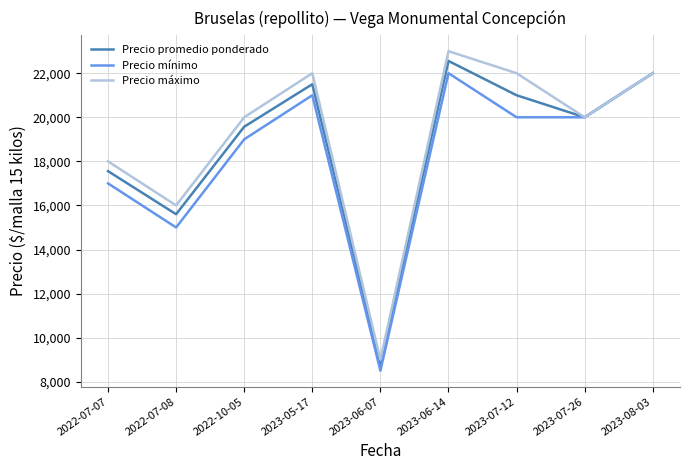

At how many categories does at least one series exceed 15818?

8